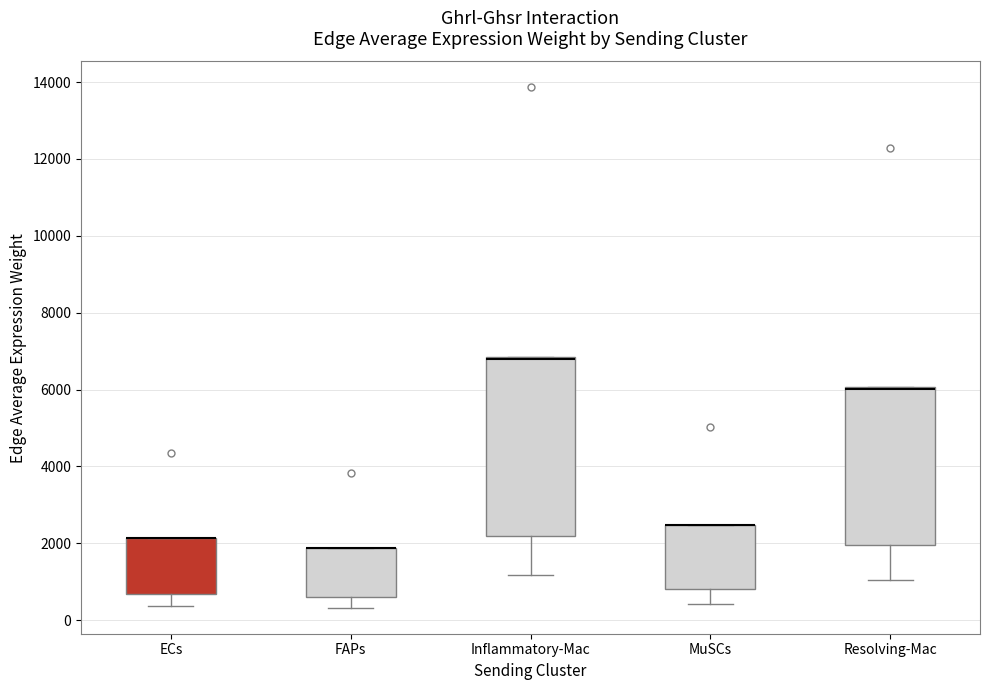

Which box is the tallest, from its lower edge to its upper edge?

Inflammatory-Mac